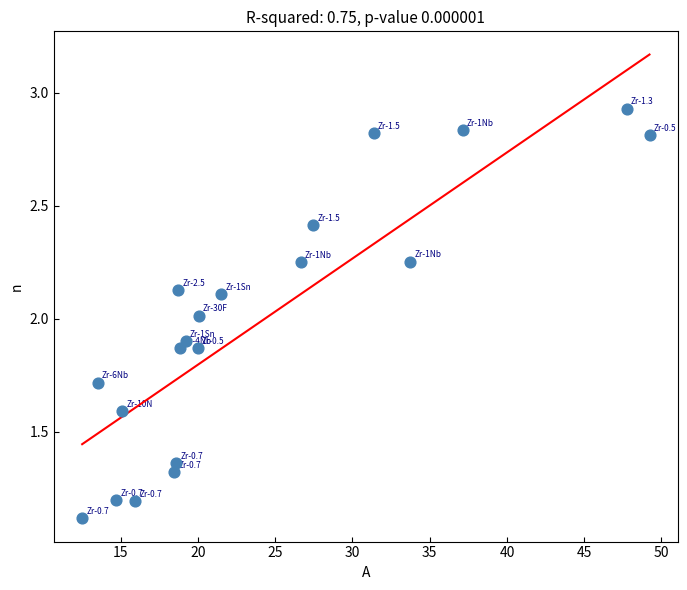

What is the range of X values (max minus min)?

36.7